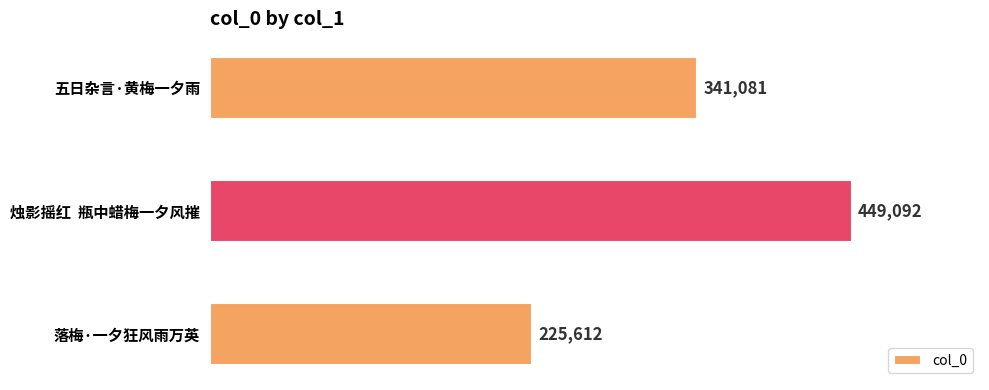

Is it true that the value at 五日杂言·黄梅一夕雨 is 341081?

True